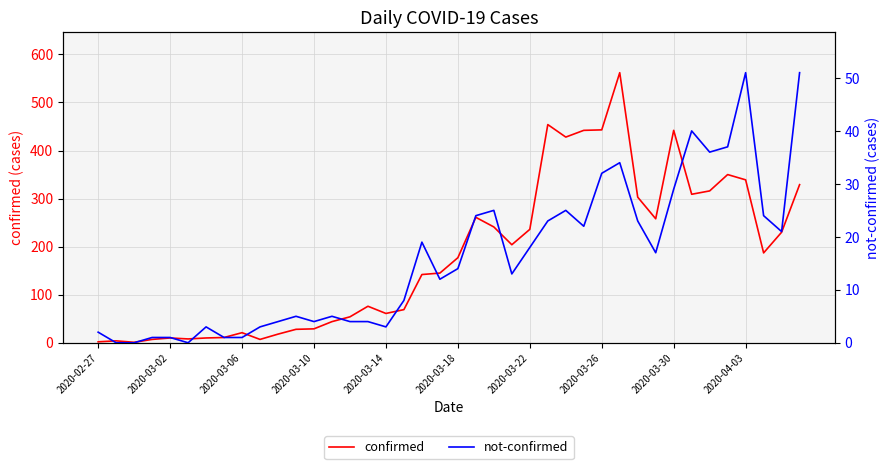

What is the total value across all series at 15?

80